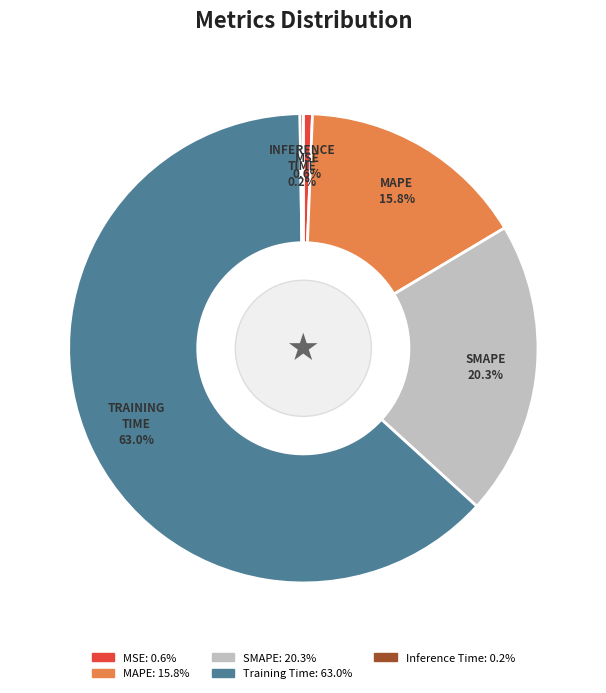

Is there a majority slice in this chart?

Yes